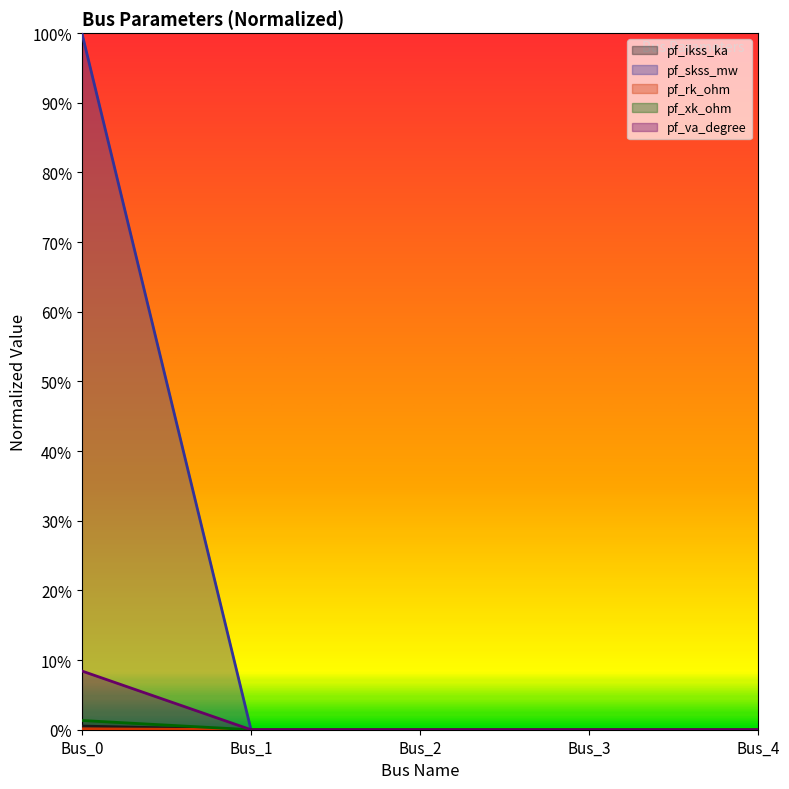

What is the greatest value displayed?

1.0